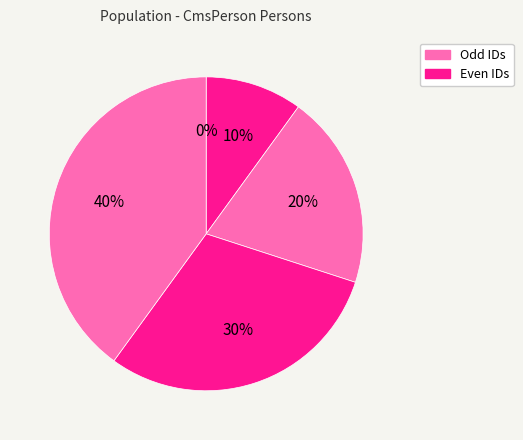

How many slices are in this pie chart?

5